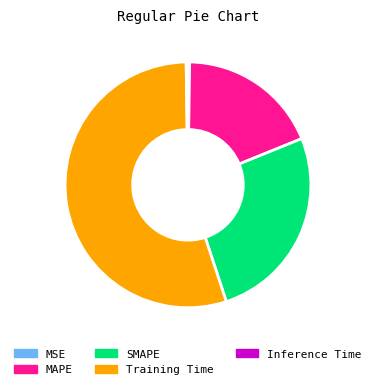

Does Training Time represent more than half of the total?

Yes